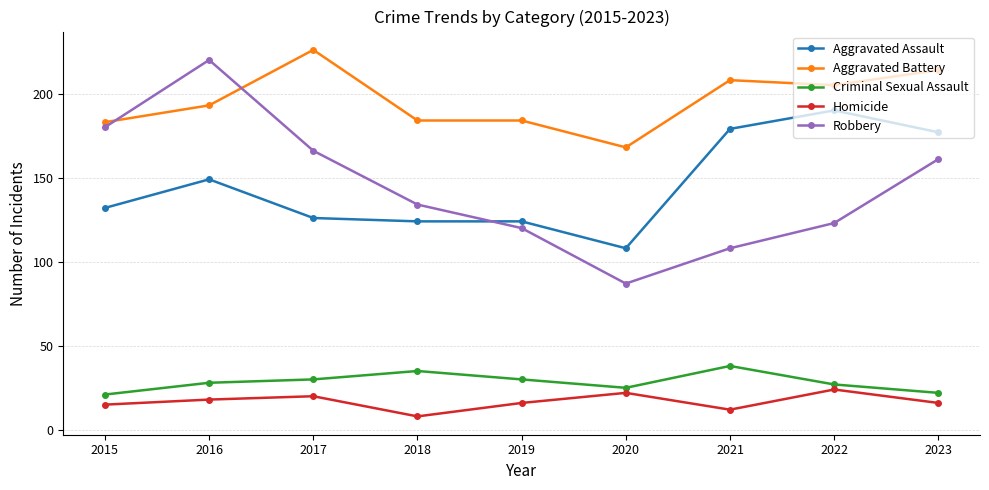

Where is the first local minimum for Robbery?

2020